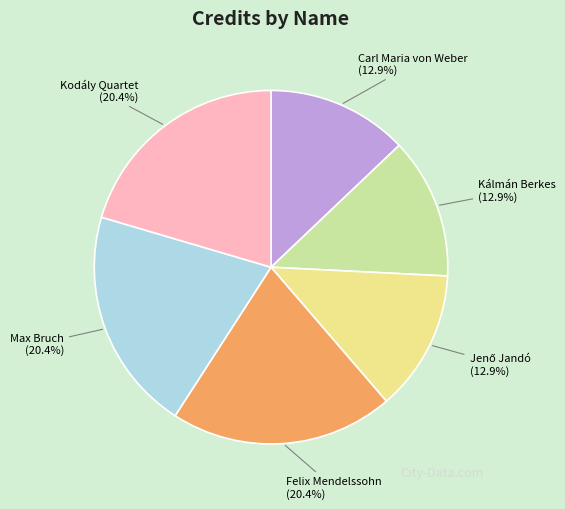

How many segments does this pie chart have?

6